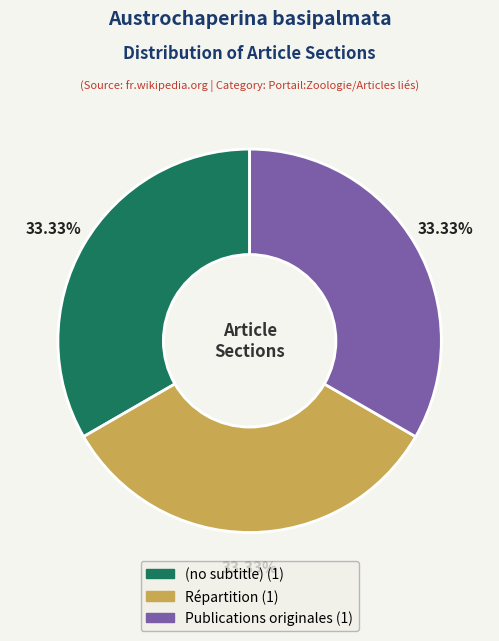

What percentage do (no subtitle) and Publications originales together represent?

66.7%